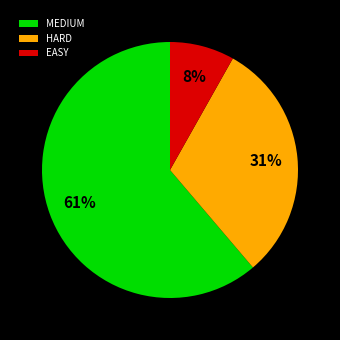

True or false: MEDIUM accounts for 36% of the total.

False